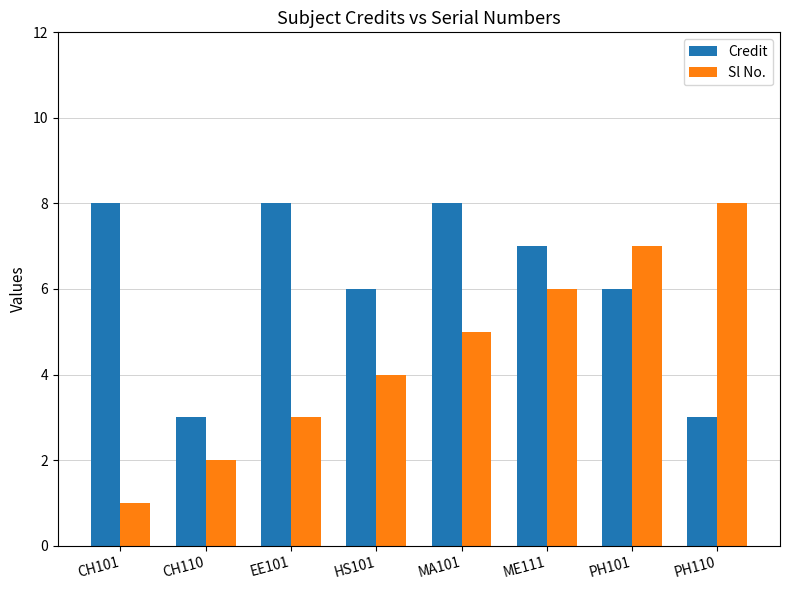

What are all the series names shown in the legend?

Credit, Sl No.